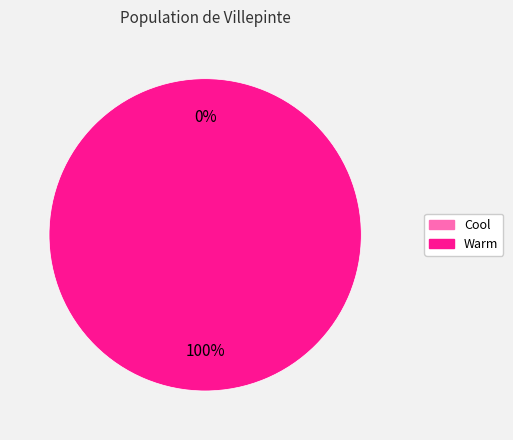

Do Warm and Cool together represent more than half of the pie?

Yes